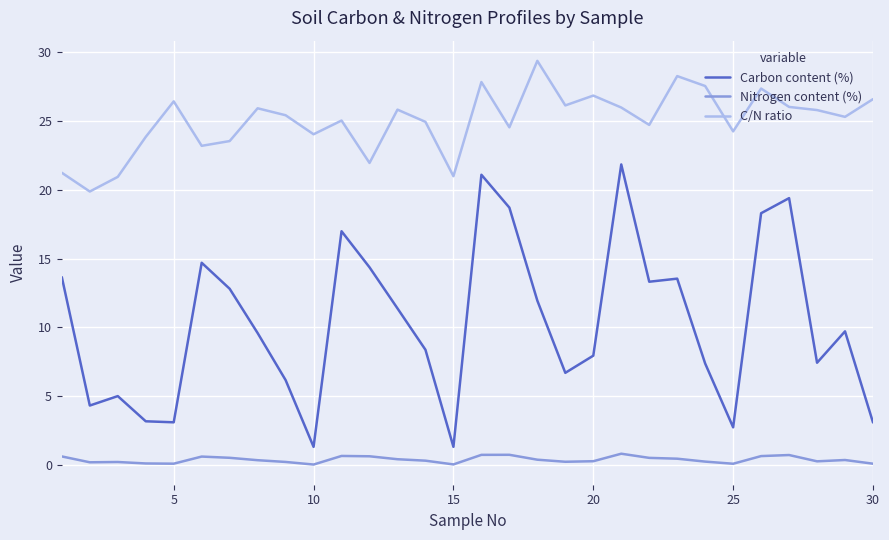

Rank the series by their average value, from highest to lowest.

C/N ratio, Carbon content (%), Nitrogen content (%)